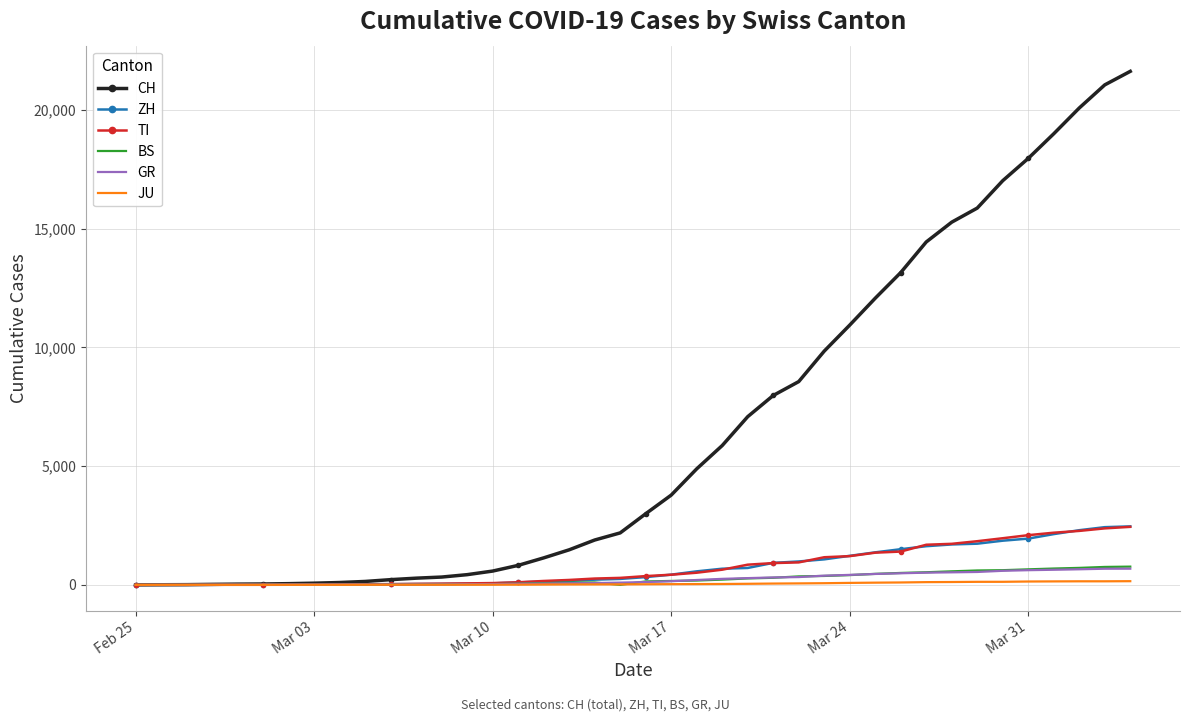

What is the greatest value displayed?

21617